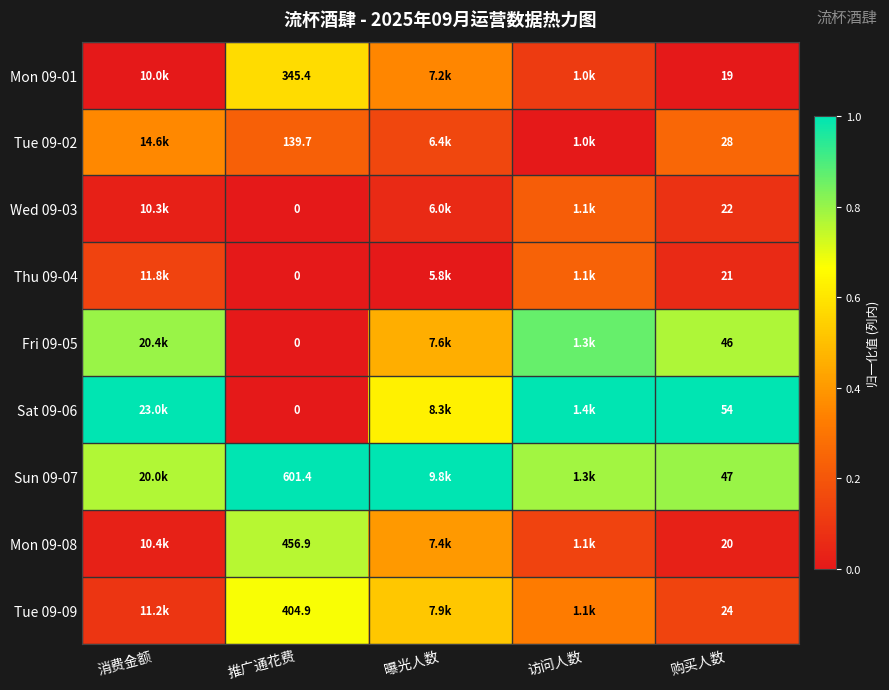

Is the value of Sat 09-06 at 推广通花费 greater than the value of Tue 09-09 at 曝光人数?

No